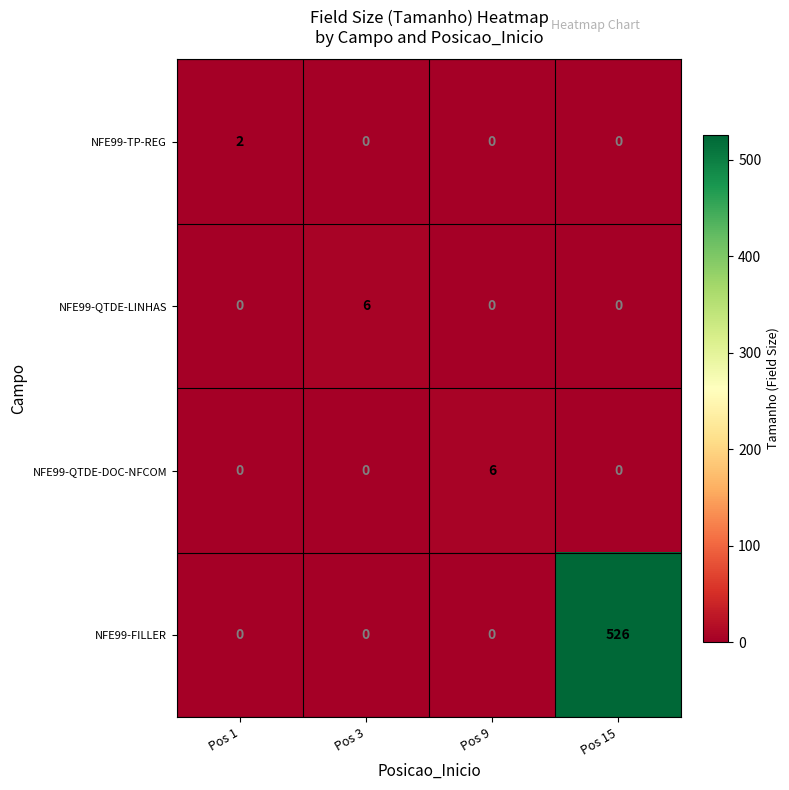

At which category is the sum across all series the highest?

Pos 15